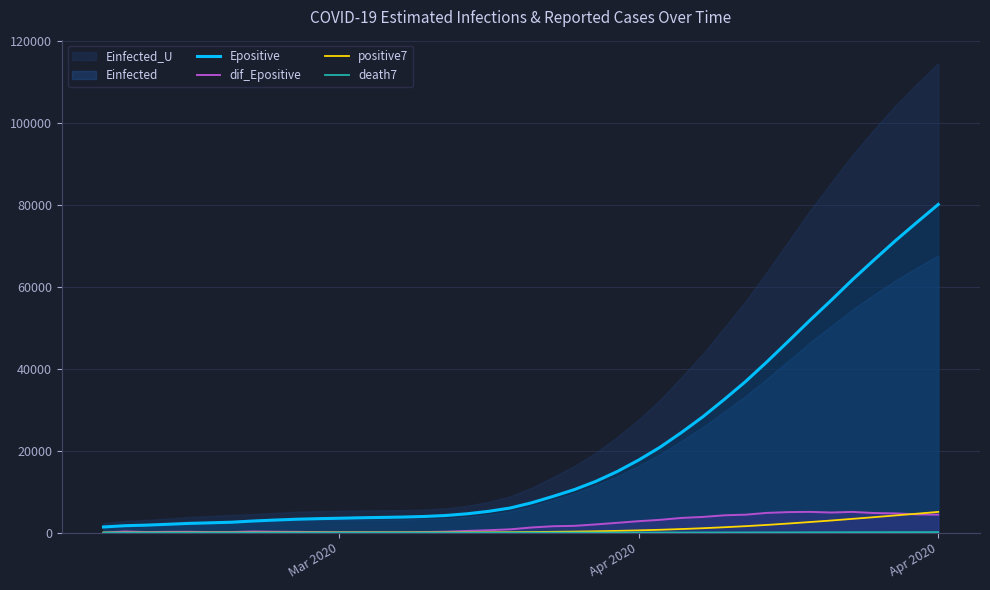

How many positive values does the dif_Epositive series have?

39